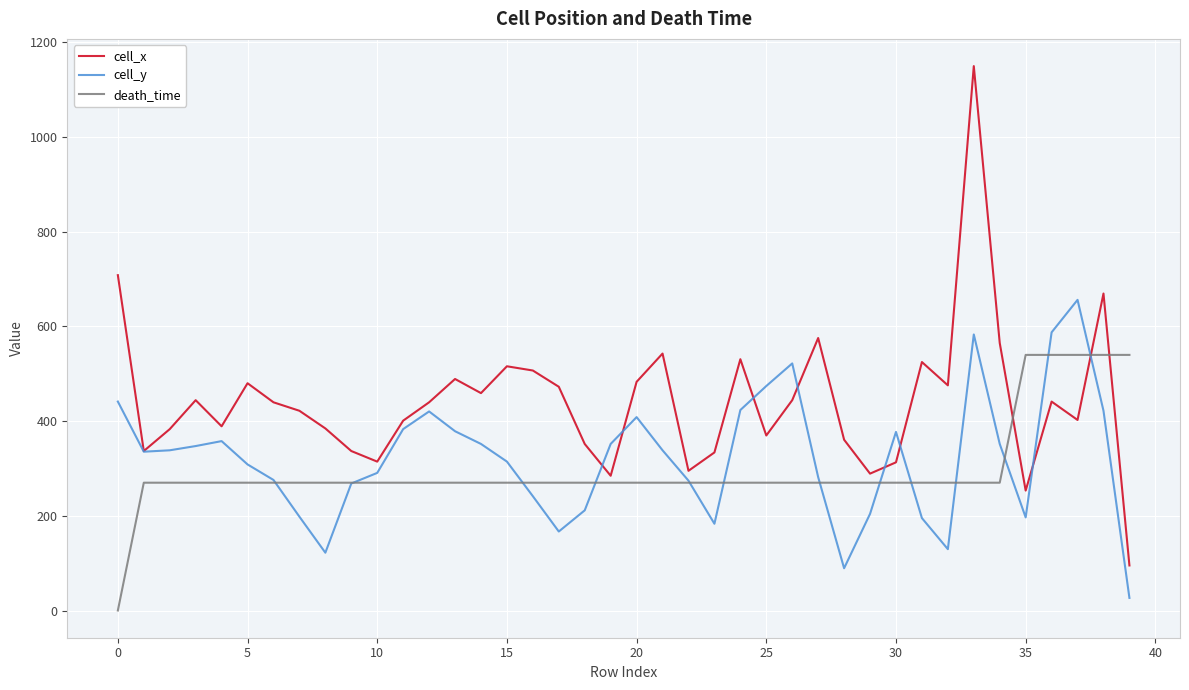

List the series in order of their peak value, highest first.

cell_x, cell_y, death_time